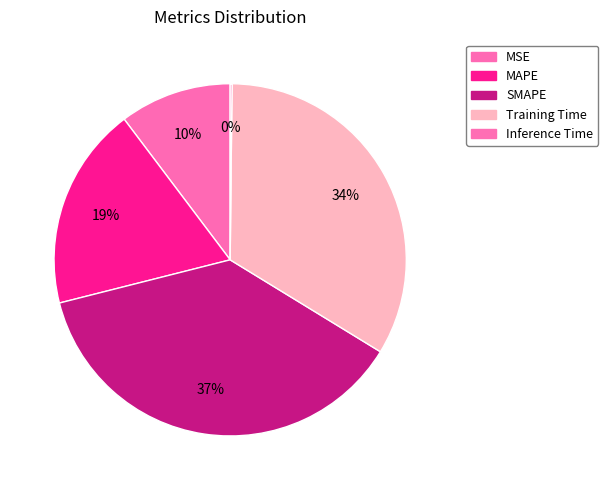

How many slices are in this pie chart?

5